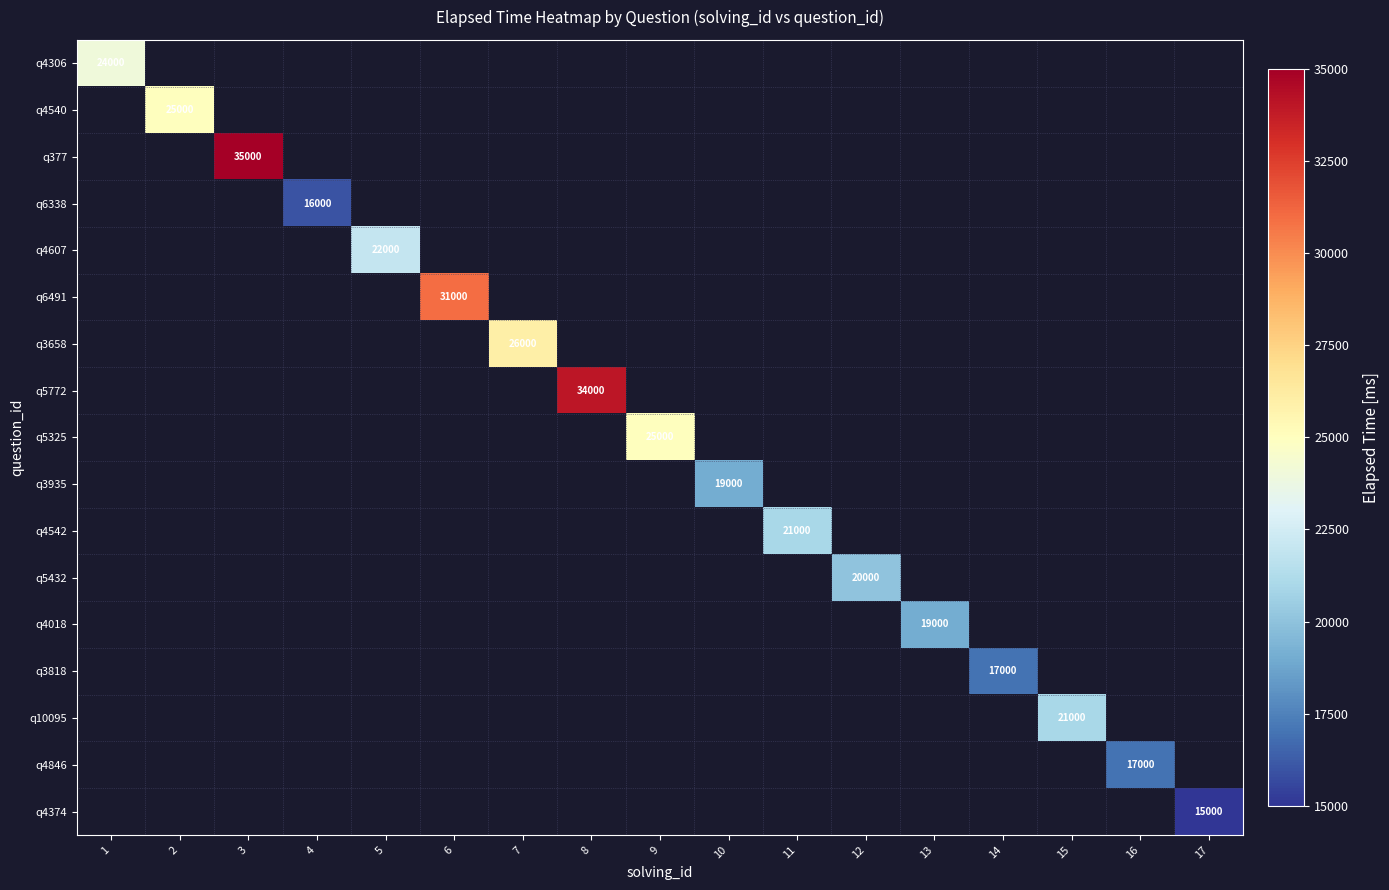

How many distinct data groups are displayed?

17